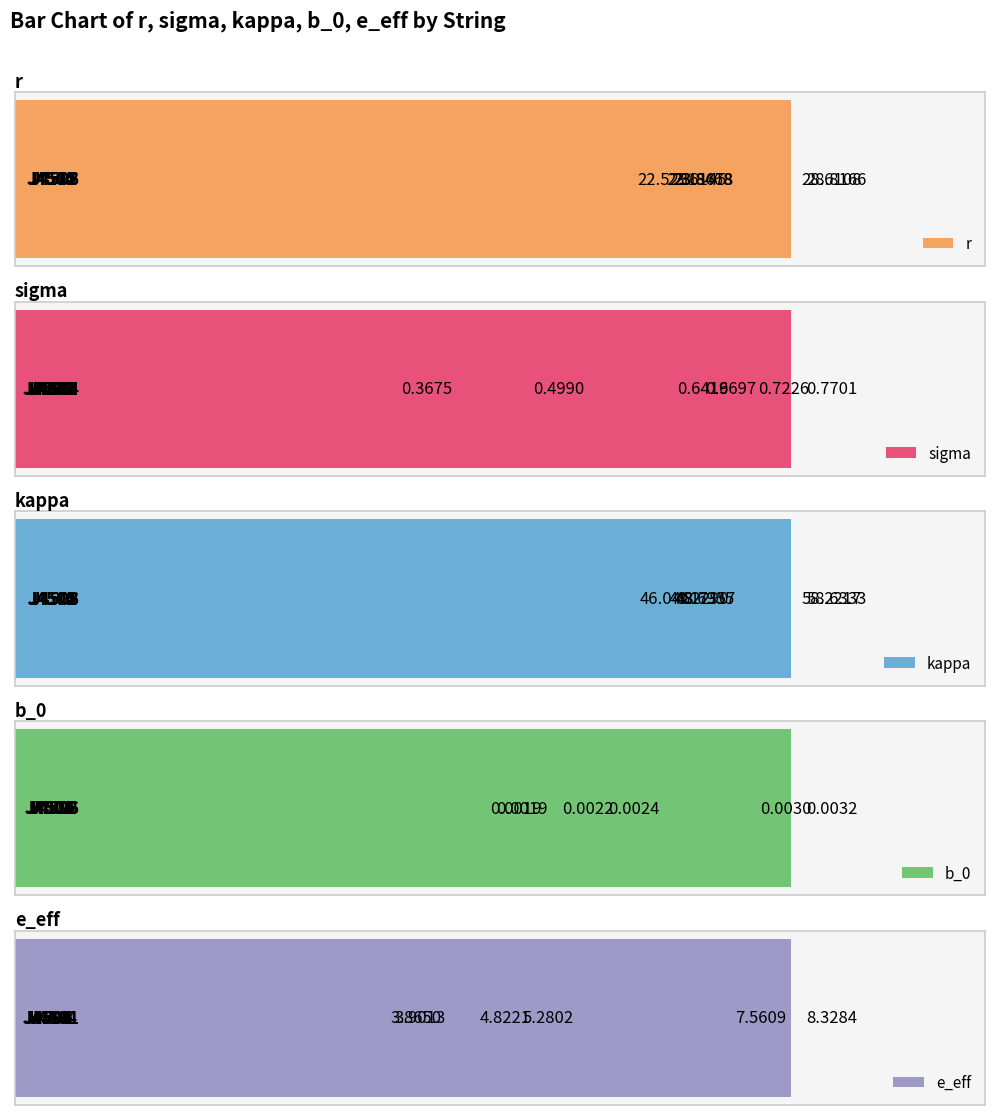

Is the value of r at 5 greater than the value of sigma at 4?

Yes